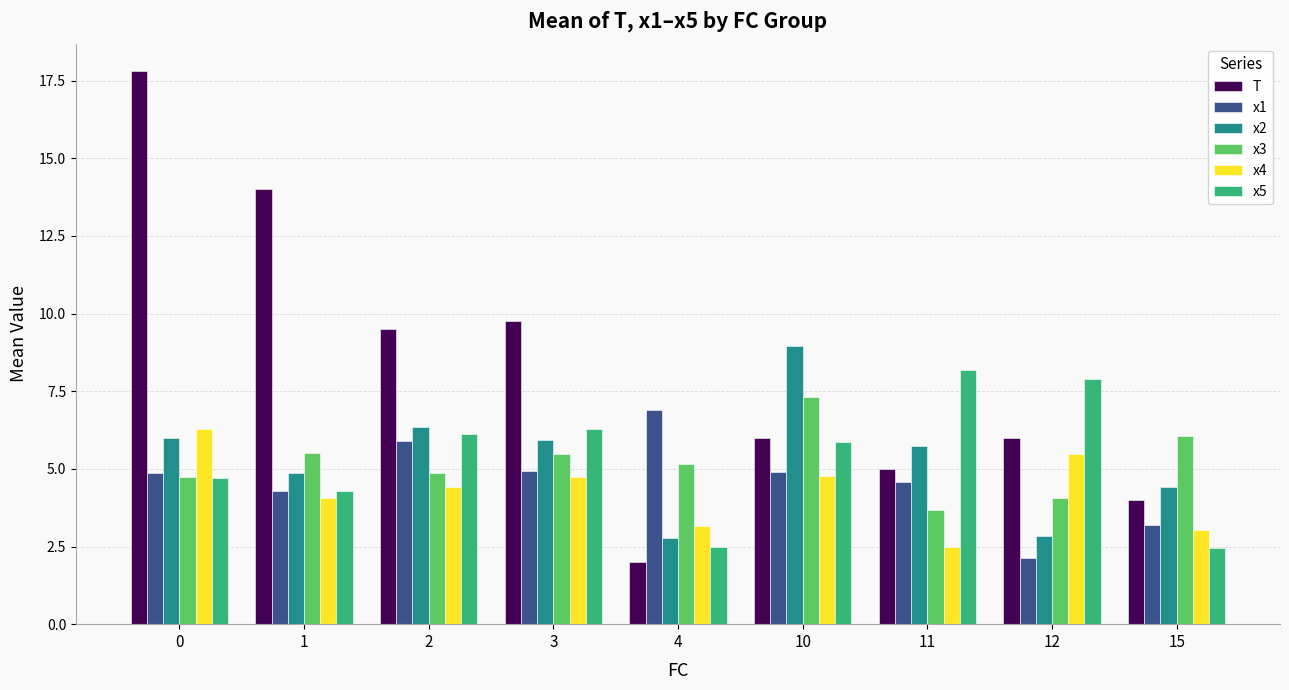

What is the maximum value shown in the chart?

17.8